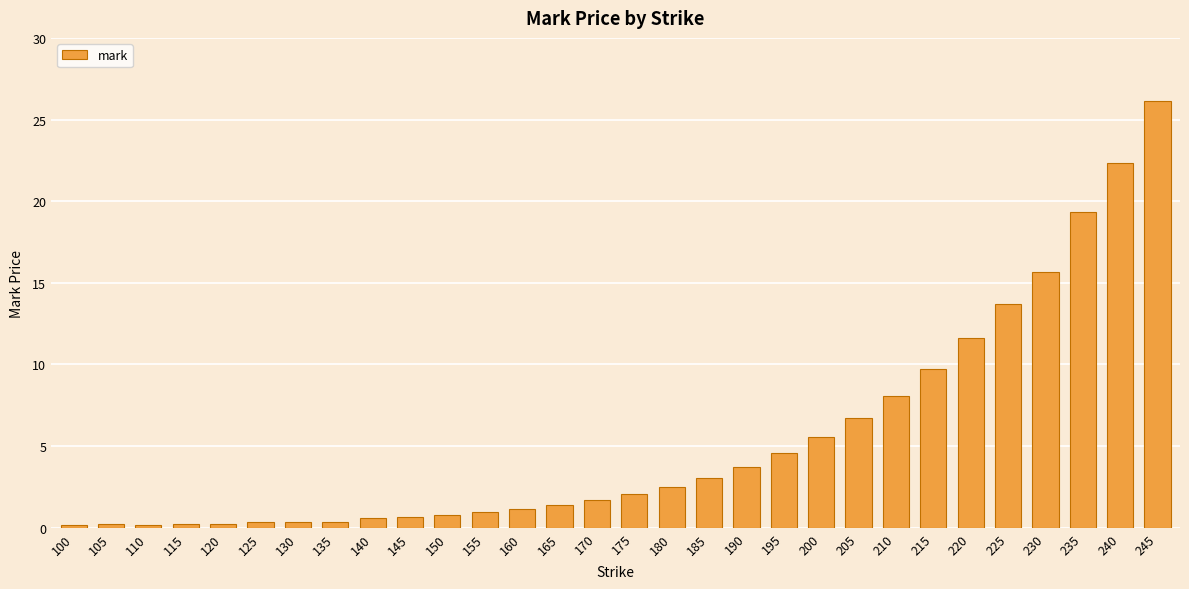

What is the approximate value at 190?

3.8